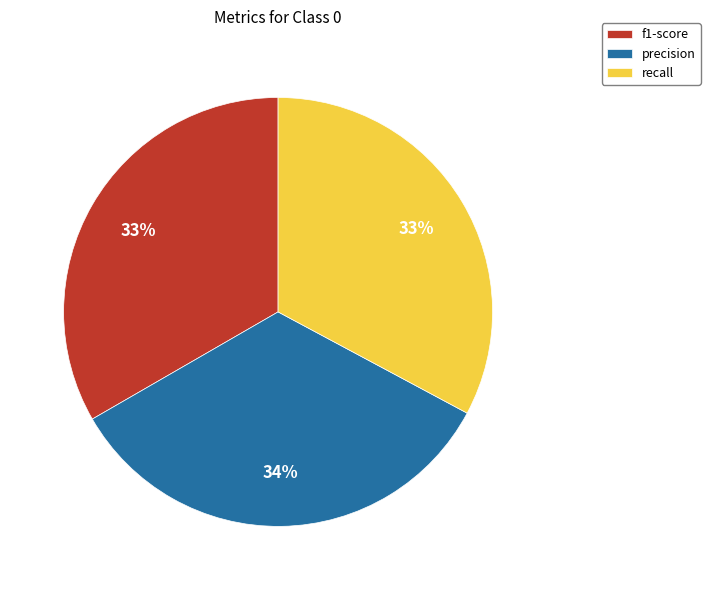

Which category has the biggest portion of the pie?

precision